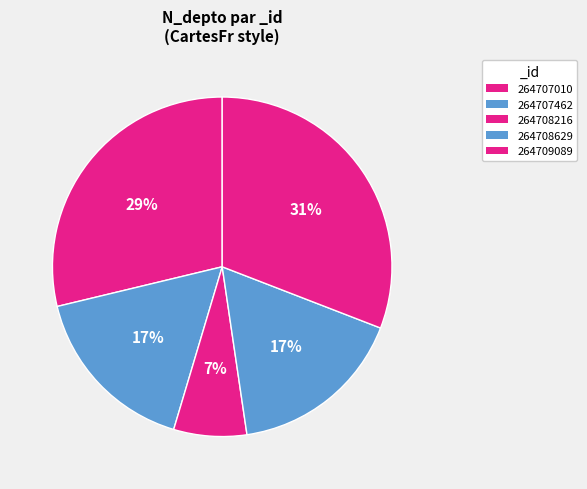

Which category has the biggest portion of the pie?

264709089